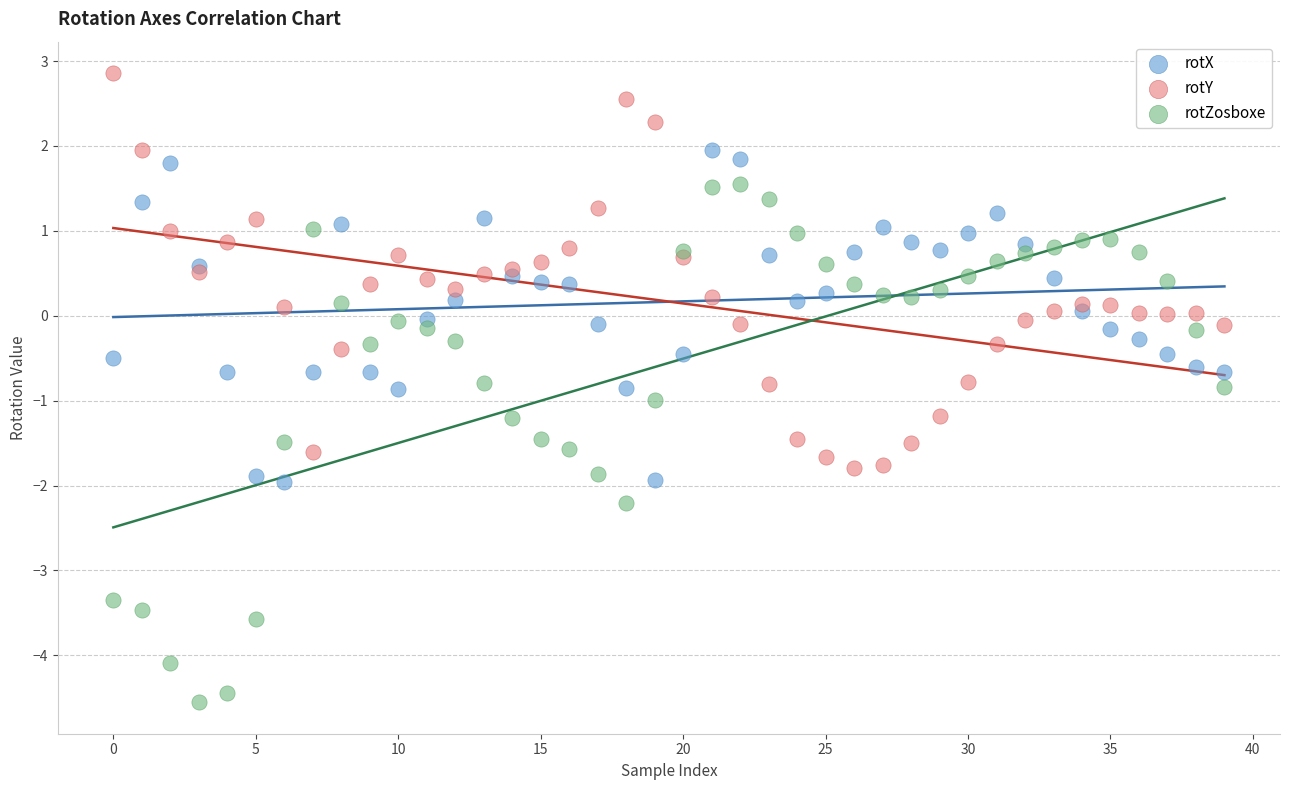

Which series has the widest spread of Y values?

rotZosboxe